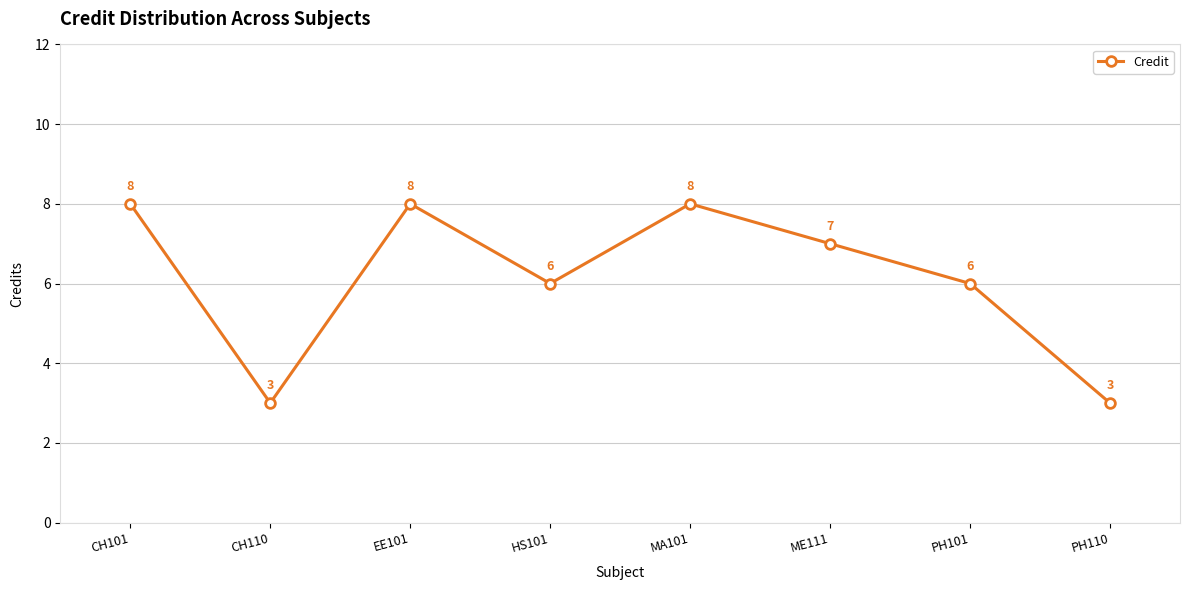

Reading left to right, extract all data points from this chart.

CH101=8	CH110=3	EE101=8	HS101=6	MA101=8	ME111=7	PH101=6	PH110=3